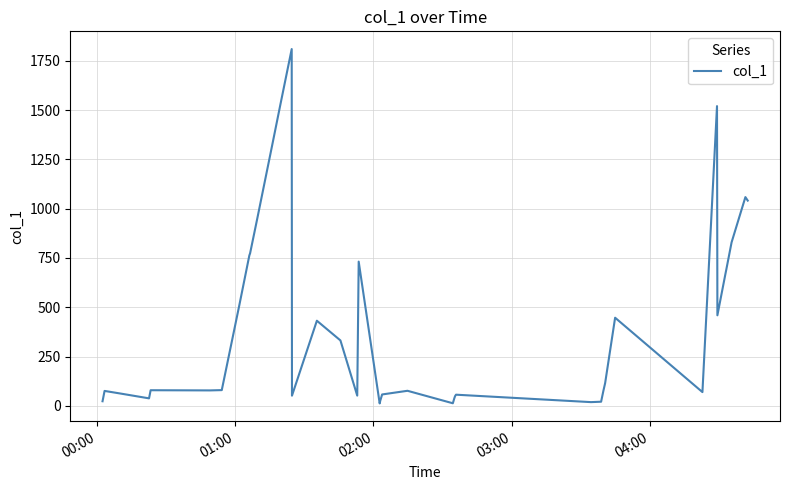

What is the maximum value shown in the chart?

1809.9